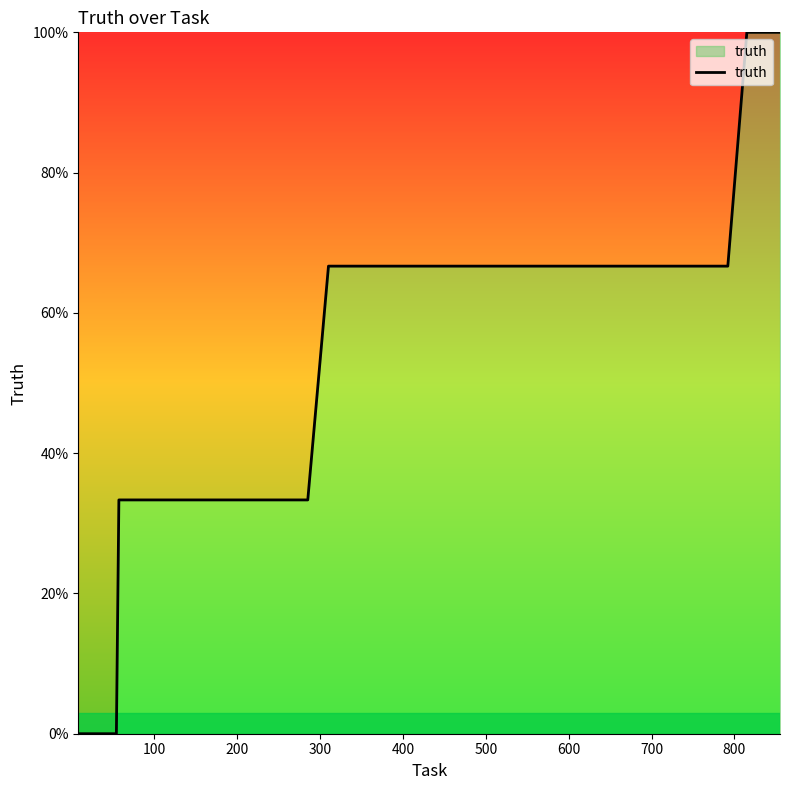

Is this an area chart (filled region under the line)?

Yes